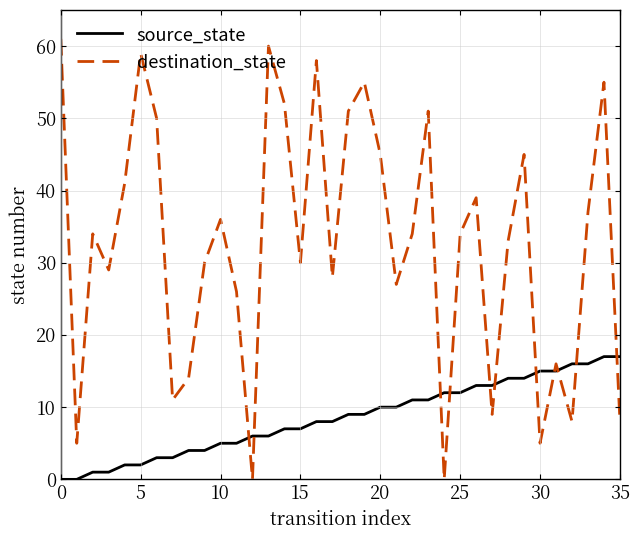

After their last crossing, which series has the higher values: source_state or destination_state?

source_state